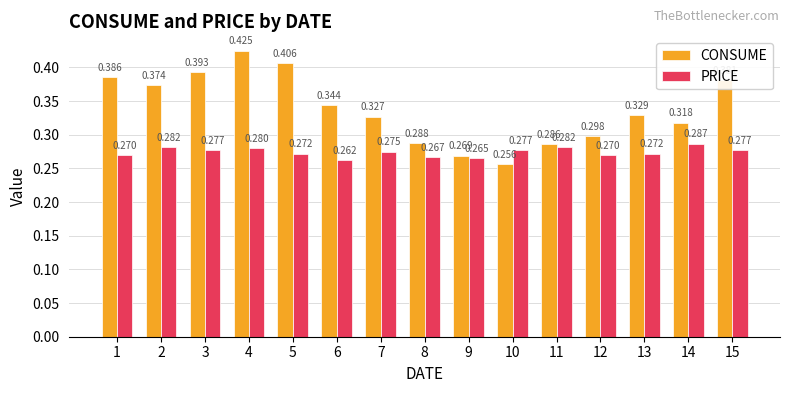

How many CONSUME values are between 0 and 1?

15